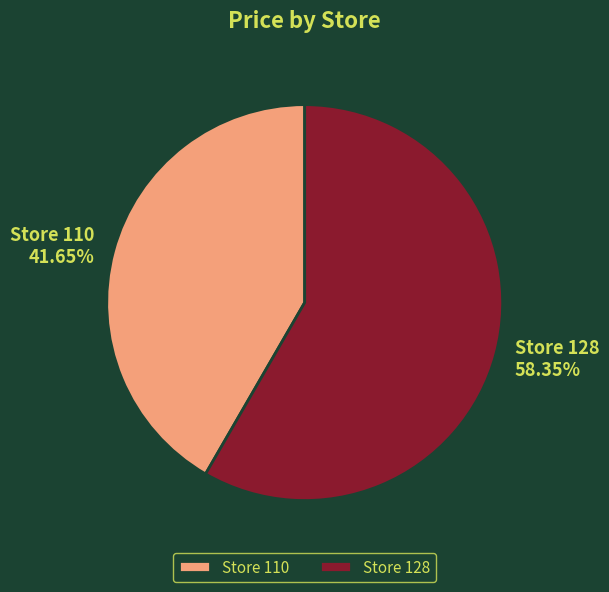

Approximately how many times larger is the value at Store 128 compared to Store 110?

1.4